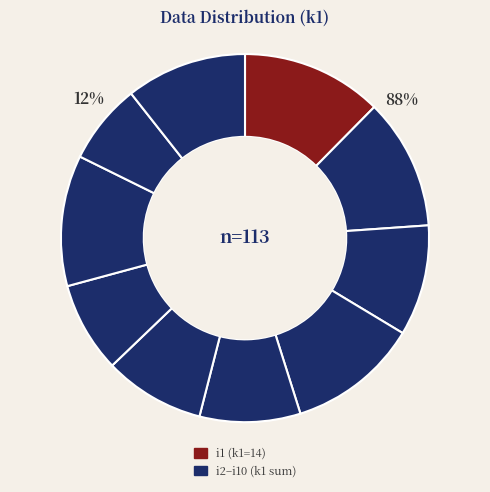

True or false: i9 accounts for 7% of the total.

True